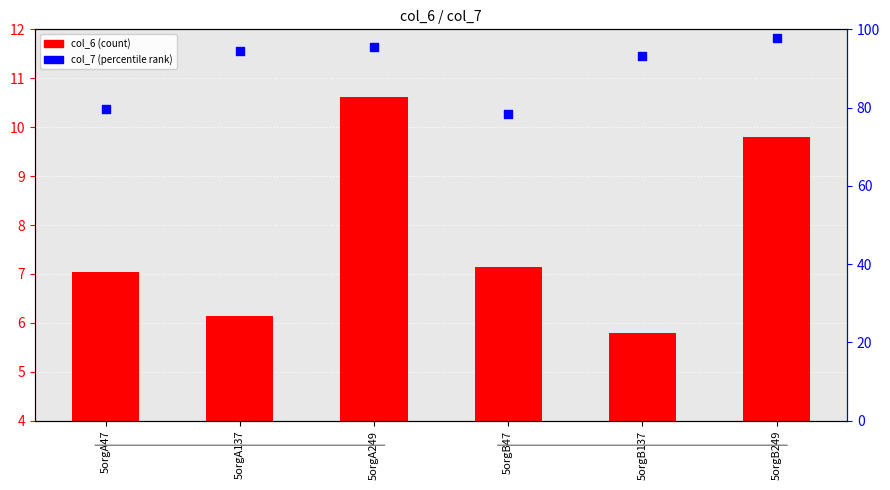

Is the value of col_6 at 5orgA137 greater than the value of col_7 at 5orgA249?

No